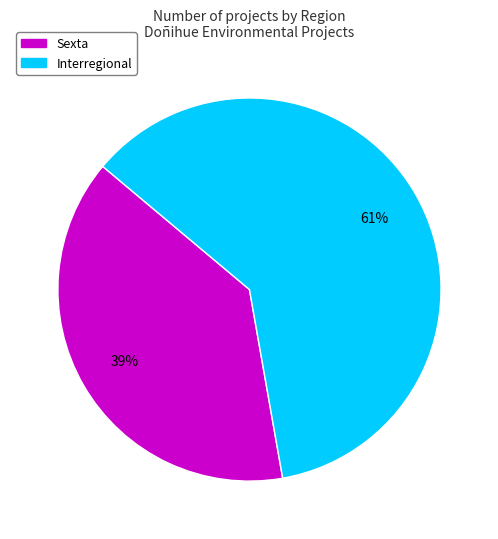

Does any single category account for the majority?

Yes